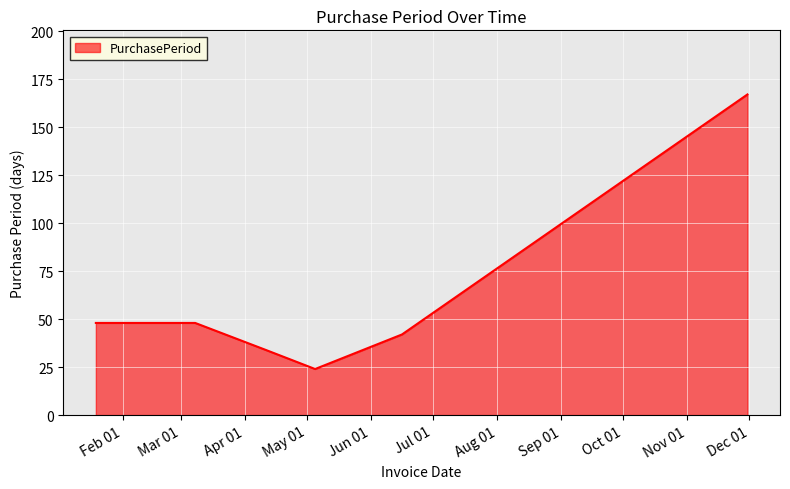

What is the maximum value shown in the chart?

167